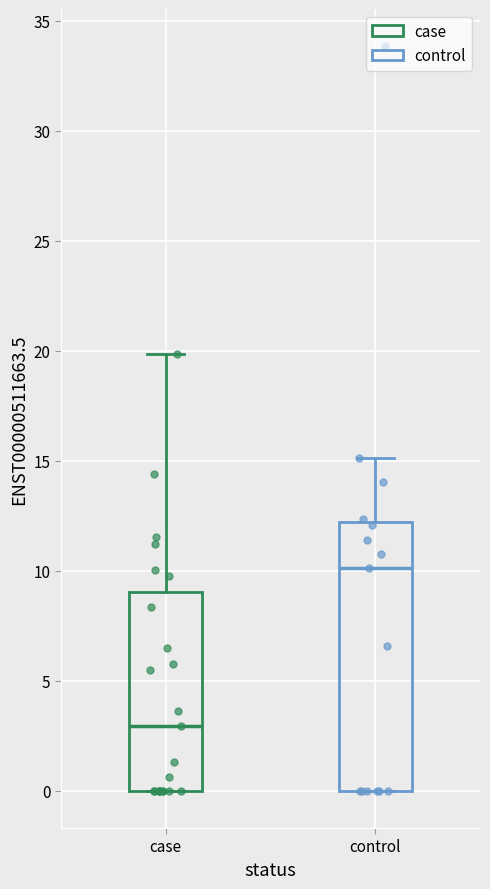

Where is the upper edge of the box for control on the y-axis? The values are not printed on the chart, so give them approximately, as read against the axis.

12